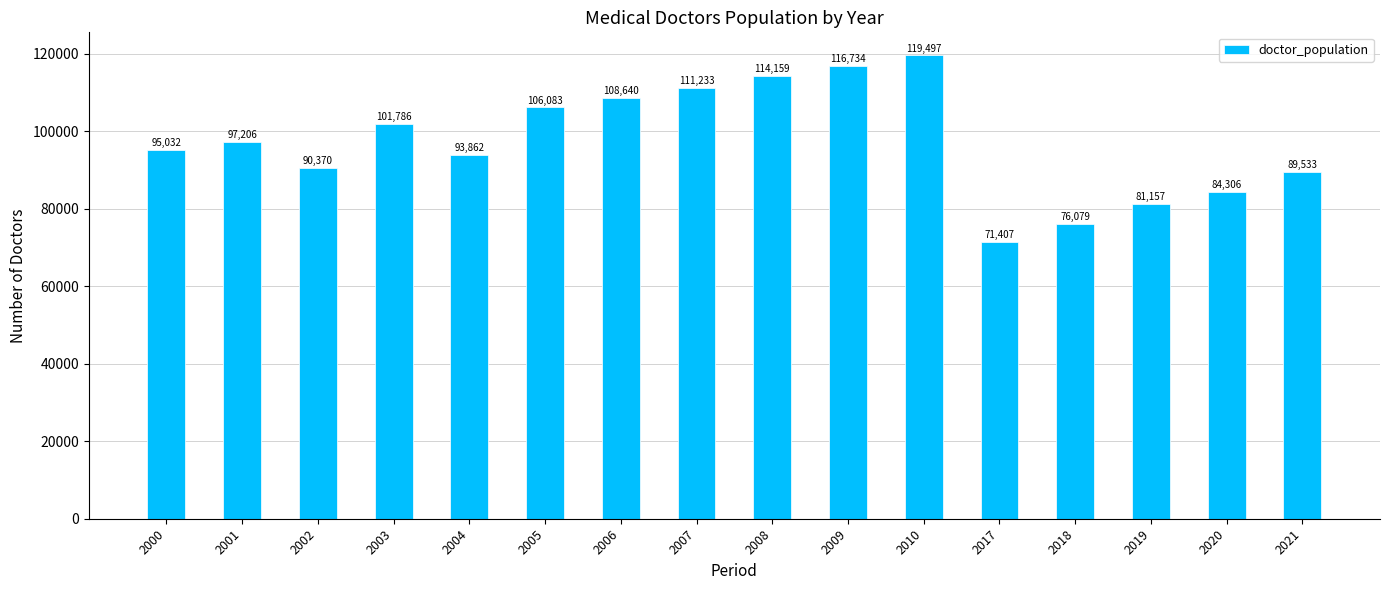

Which has a higher value, 2021 or 2005?

2005